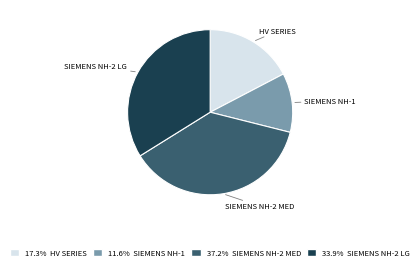

Does any single category account for the majority?

No